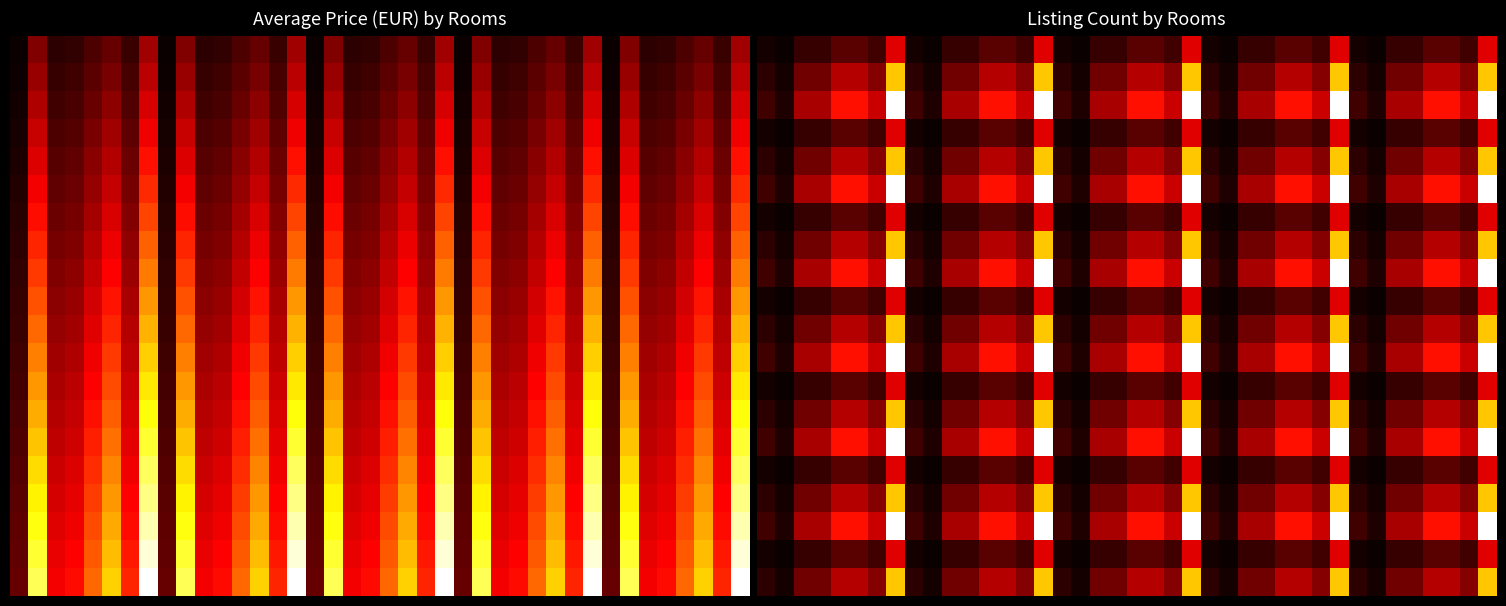

Count the number of categories in the chart.

40